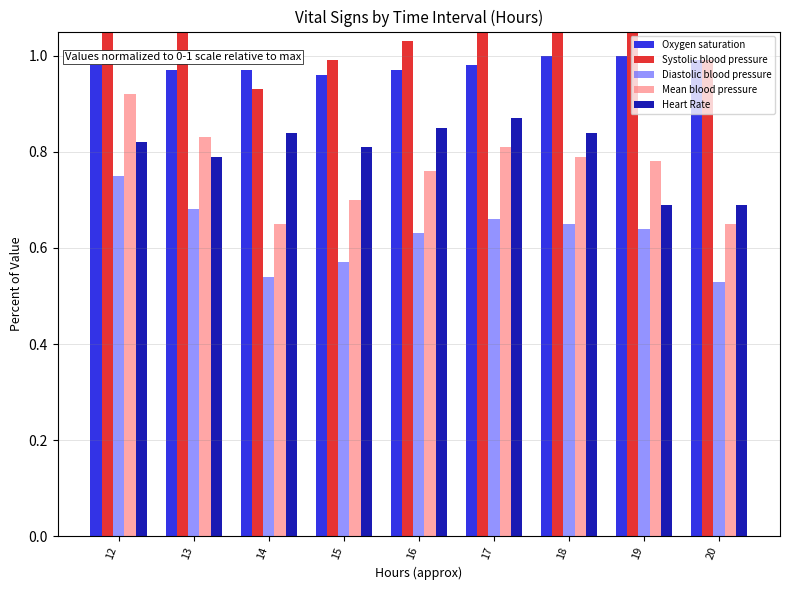

Reading right to left, list all the values displayed in this chart.

Oxygen saturation: 20=1.0	19=1.0	18=1.0	17=1.0	16=1.0	15=1.0	14=1.0	13=1.0	12=1.0
Systolic blood pressure: 20=1.0	19=1.1	18=1.1	17=1.1	16=1.0	15=1.0	14=0.9	13=1.2	12=1.3
Diastolic blood pressure: 20=0.5	19=0.6	18=0.7	17=0.7	16=0.6	15=0.6	14=0.5	13=0.7	12=0.8
Mean blood pressure: 20=0.7	19=0.8	18=0.8	17=0.8	16=0.8	15=0.7	14=0.7	13=0.8	12=0.9
Heart Rate: 20=0.7	19=0.7	18=0.8	17=0.9	16=0.8	15=0.8	14=0.8	13=0.8	12=0.8